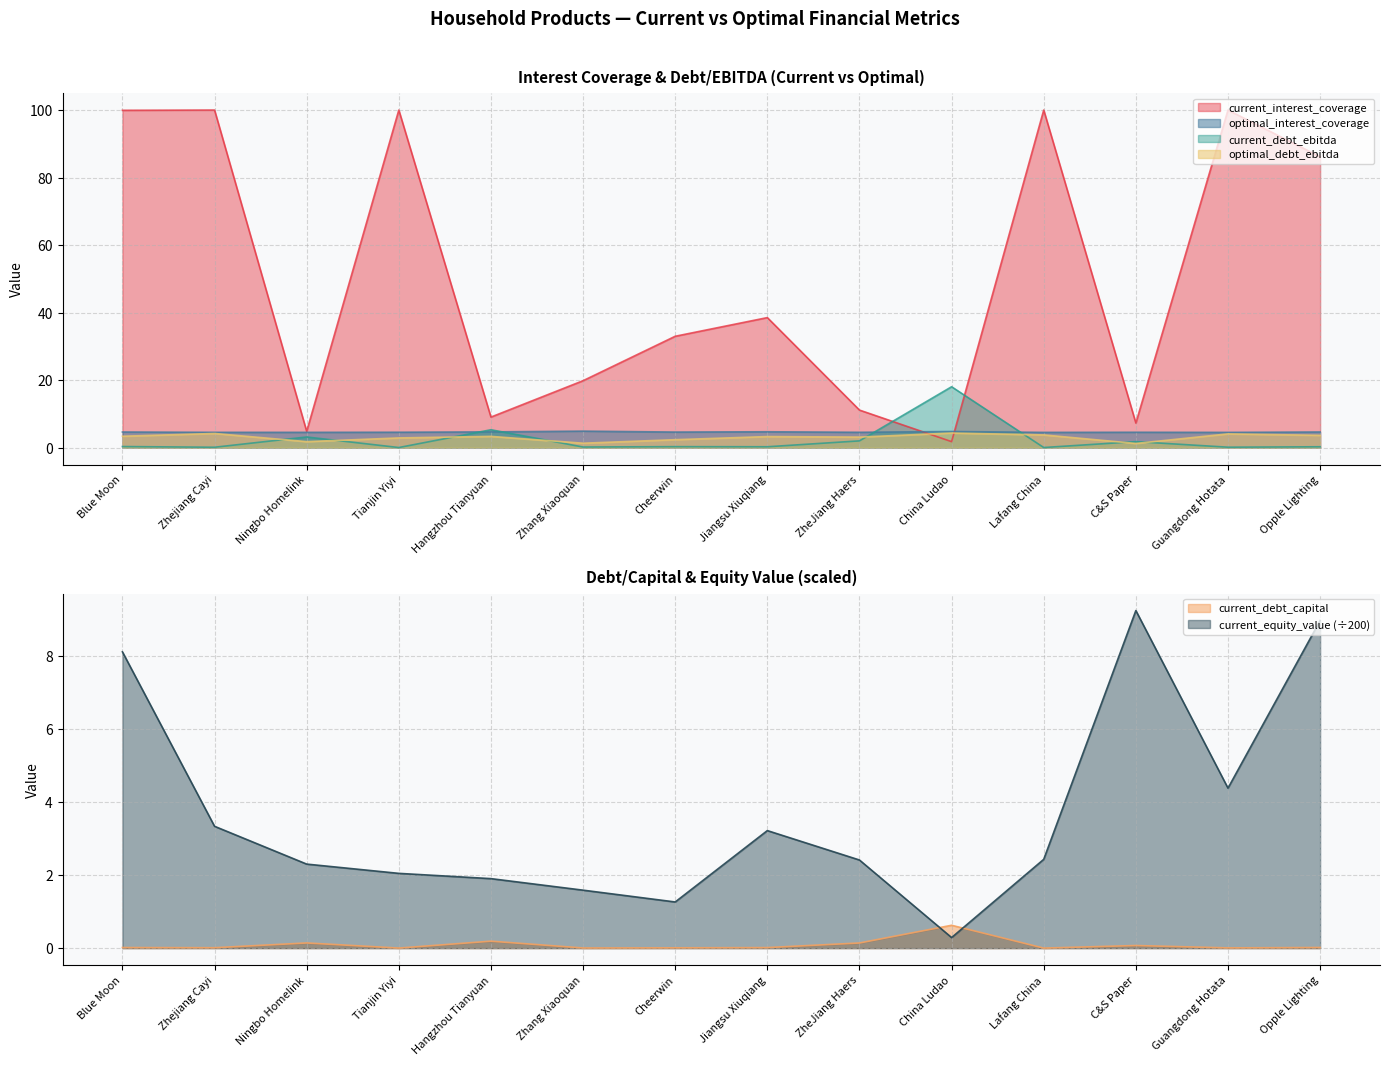

What is the average value of the current_debt_capital series?

0.1